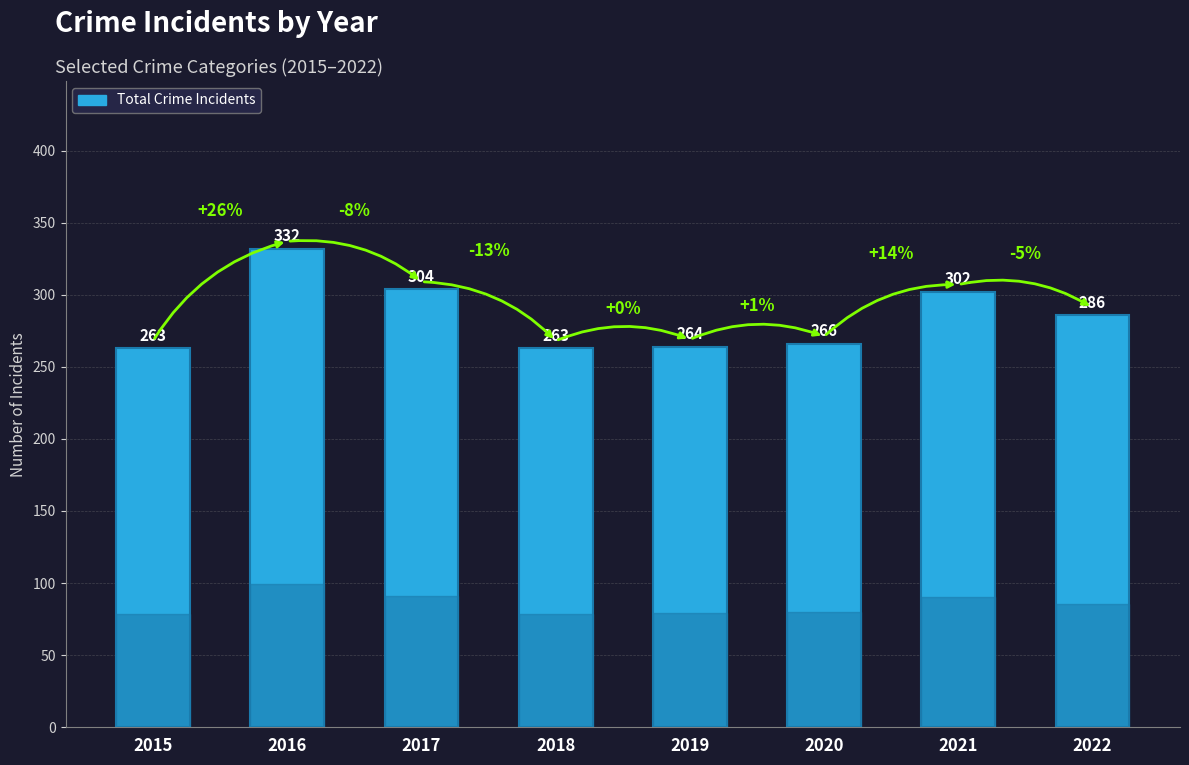

Reading right to left, list all the values displayed in this chart.

2022=286	2021=302	2020=266	2019=264	2018=263	2017=304	2016=332	2015=263